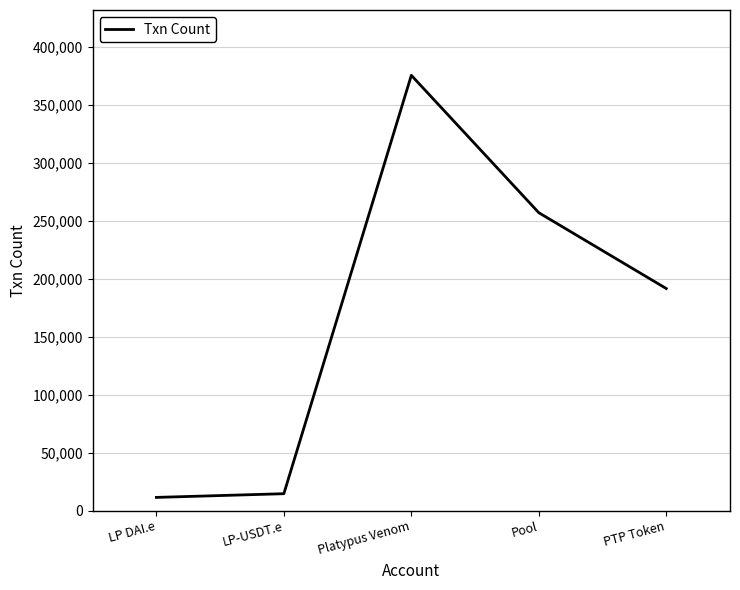

At which category does the data reach its first local peak?

Platypus Venom